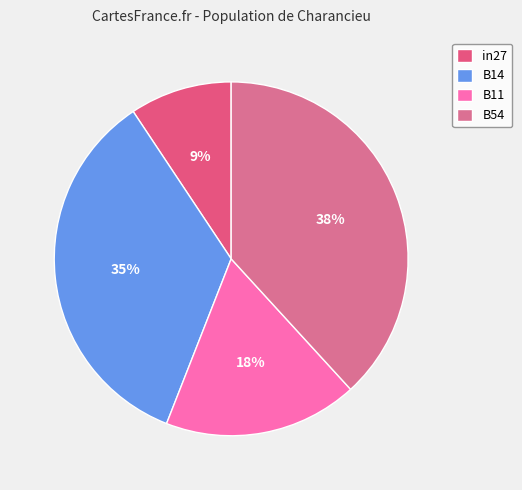

How much of the chart is everything except B11?

82.3%